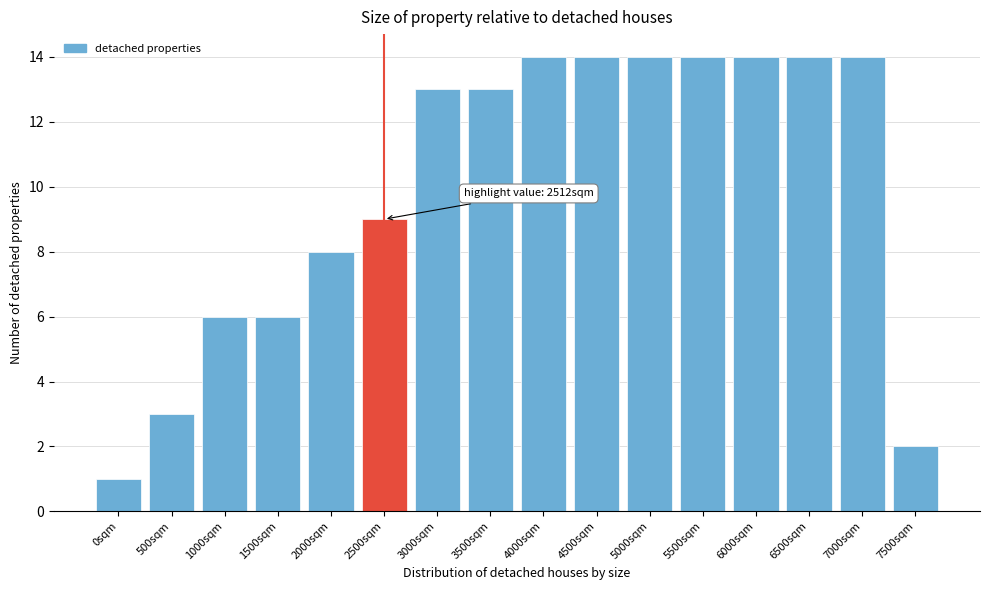

Reading left to right, list all the values displayed in this chart.

1	3	6	6	8	9	13	13	14	14	14	14	14	14	14	2